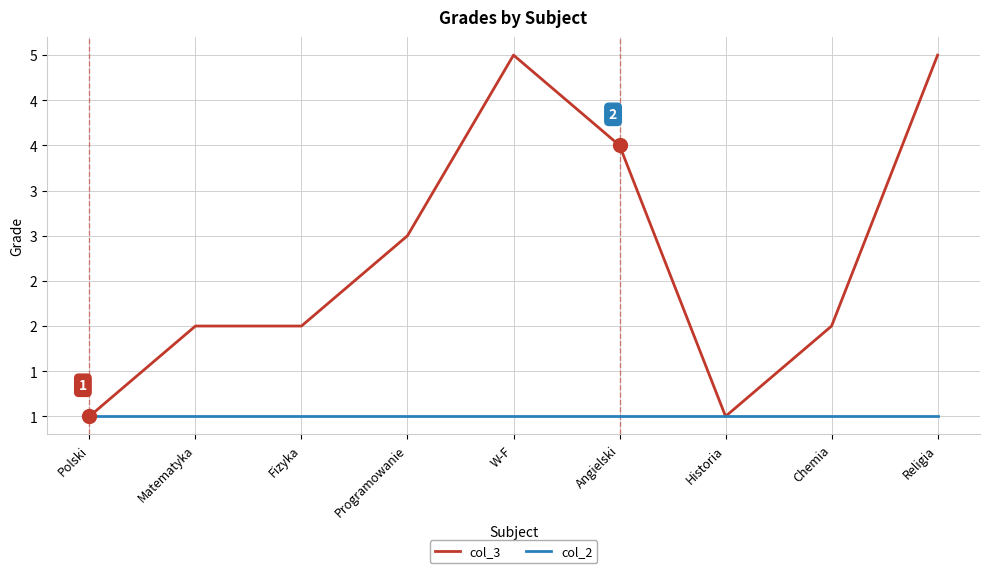

Rank the categories by col_2 value from lowest to highest.

Polski, Matematyka, Fizyka, Programowanie, W-F, Angielski, Historia, Chemia, Religia